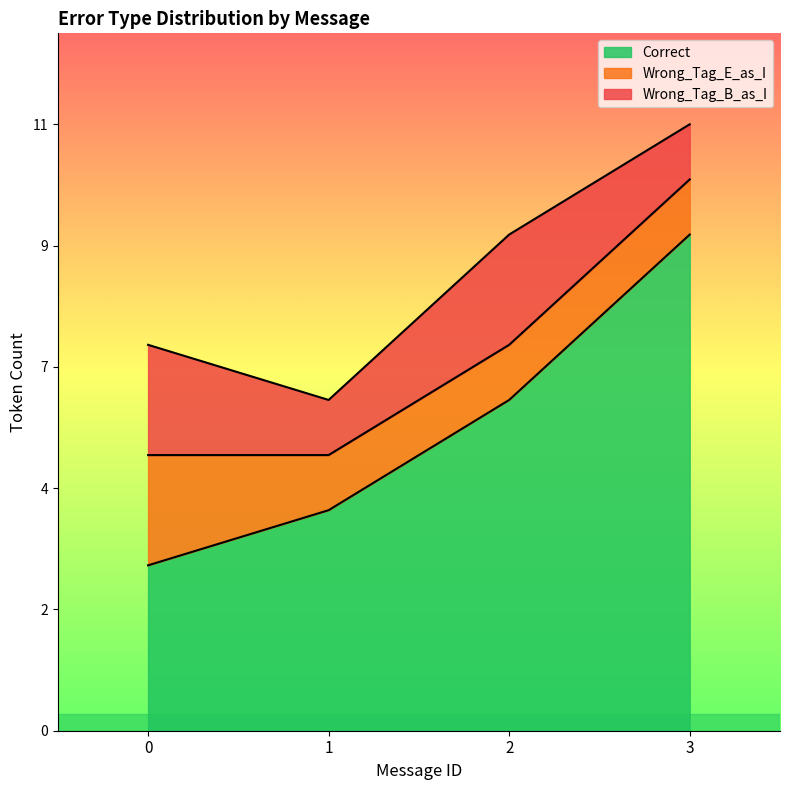

At 1, list the series in order from largest to smallest.

Correct, Wrong_Tag_E_as_I, Wrong_Tag_B_as_I